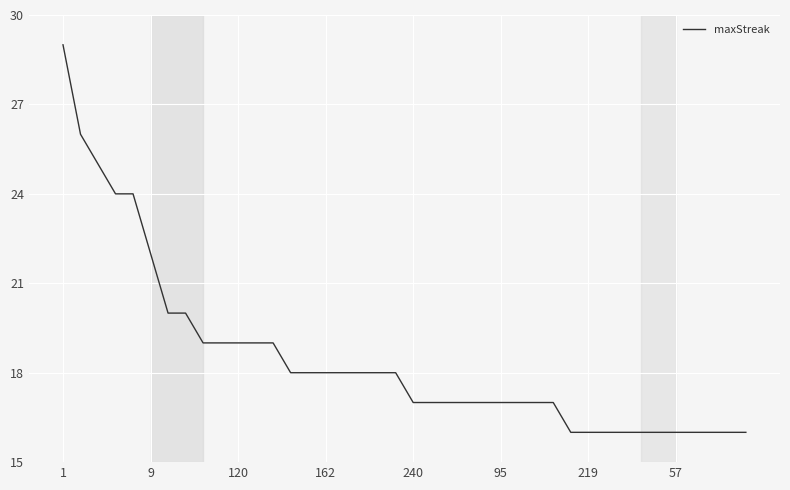

What is the maximum value shown in the chart?

29